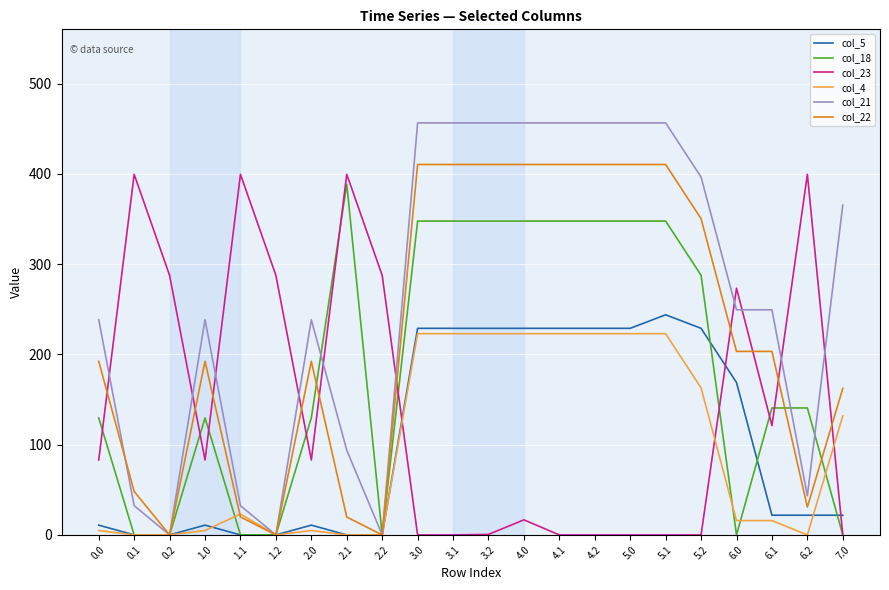

Which series has the widest spread of values?

col_21